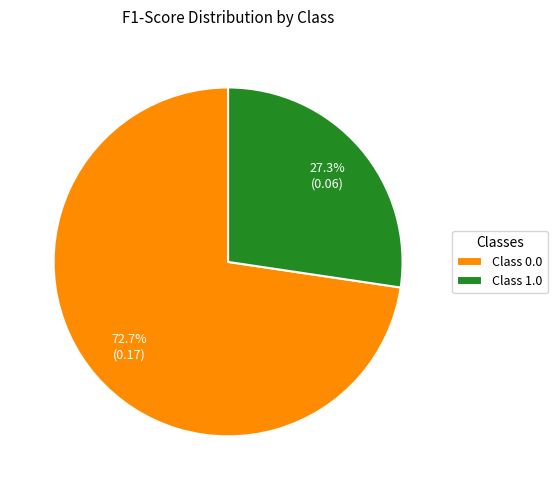

Rank the categories by value from lowest to highest.

Class 1.0, Class 0.0